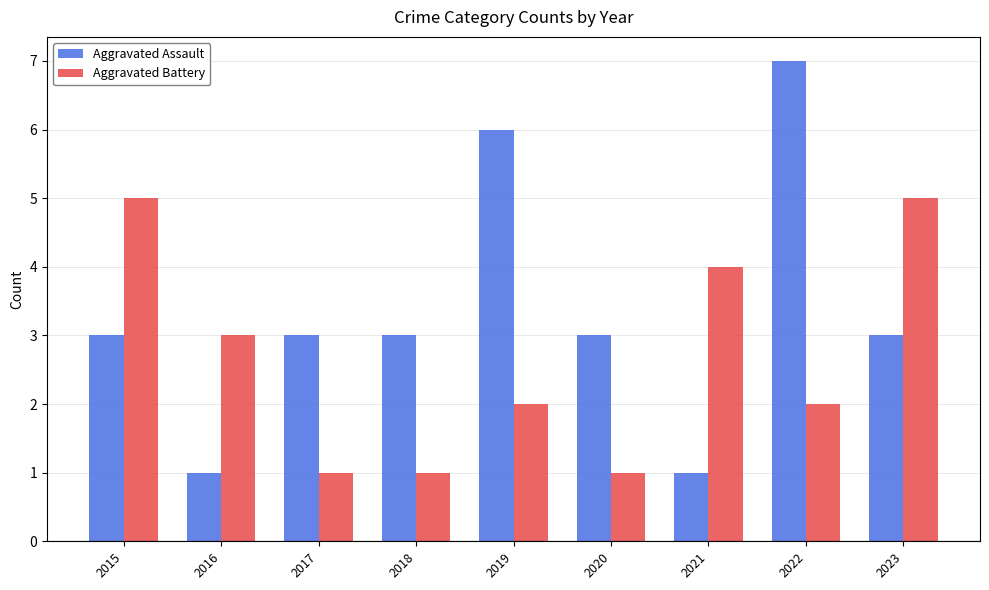

The Aggravated Assault series shows 0 at 2016. True or false?

False